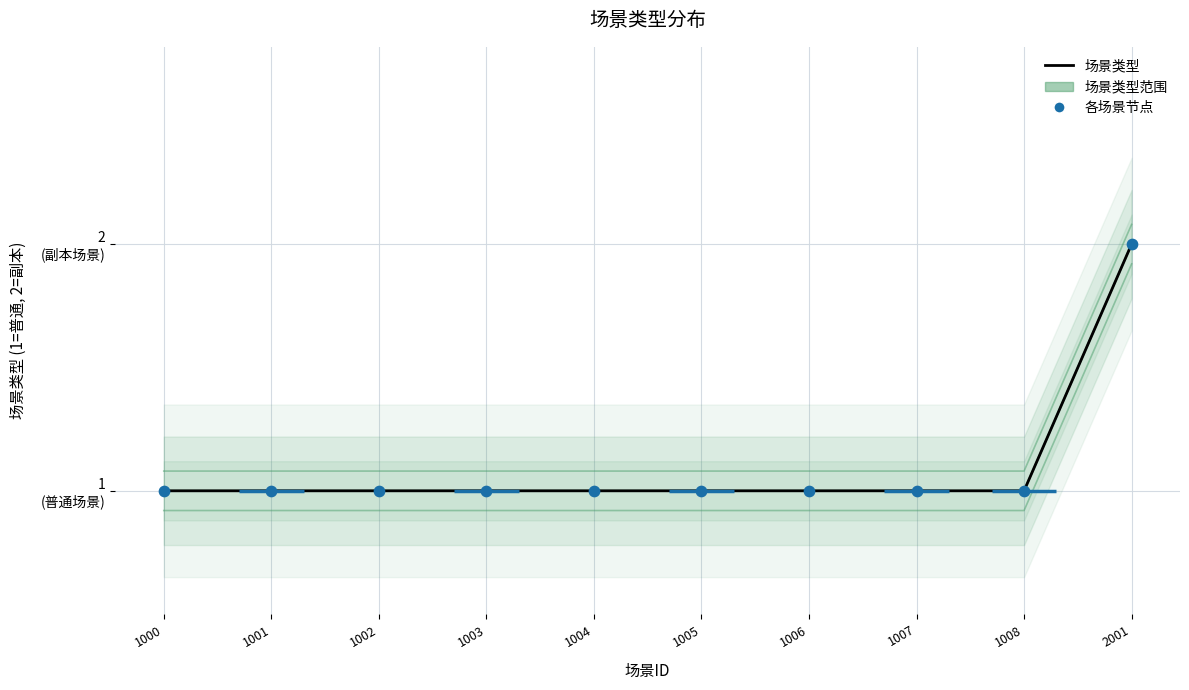

Approximately how many times larger is the value at 2001 compared to 1008?

2.0